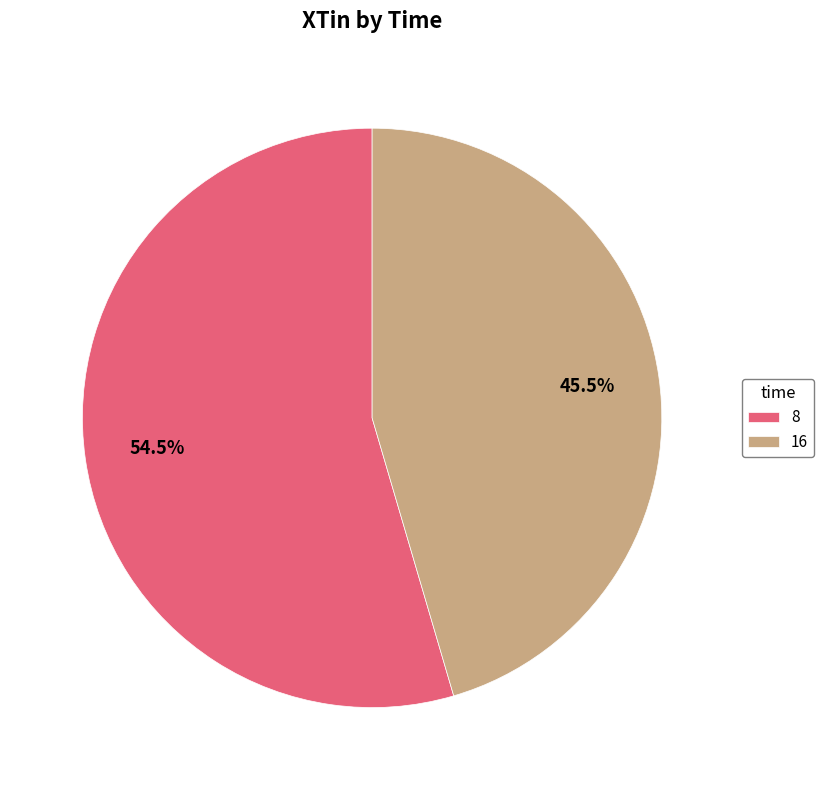

Is 16 the majority of the pie?

No